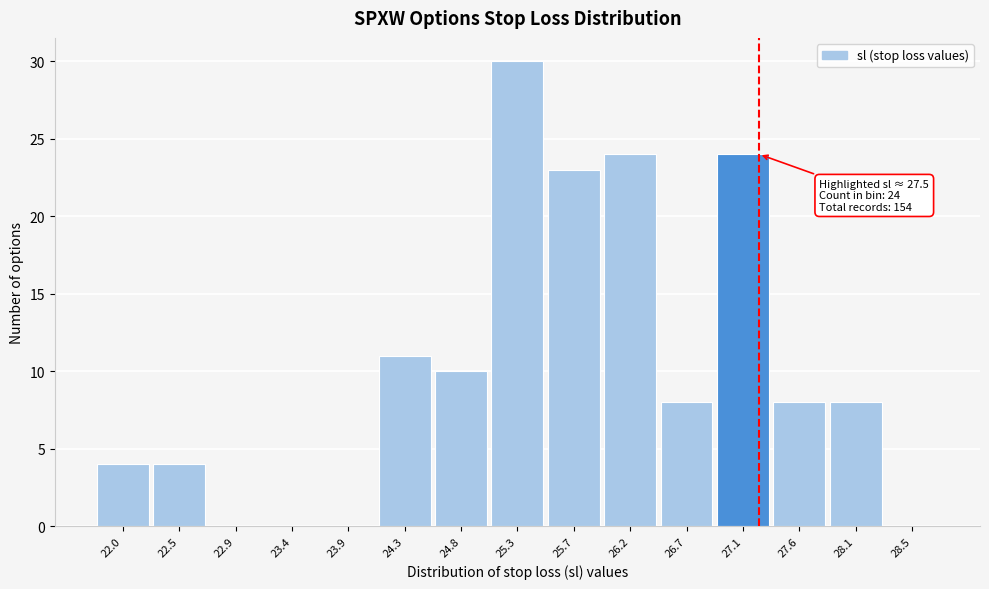

Reading left to right, what are all the values shown in this chart?

22.0=4	22.5=4	22.9=0	23.4=0	23.9=0	24.3=11	24.8=10	25.3=30	25.7=23	26.2=24	26.7=8	27.1=24	27.6=8	28.1=8	28.5=0